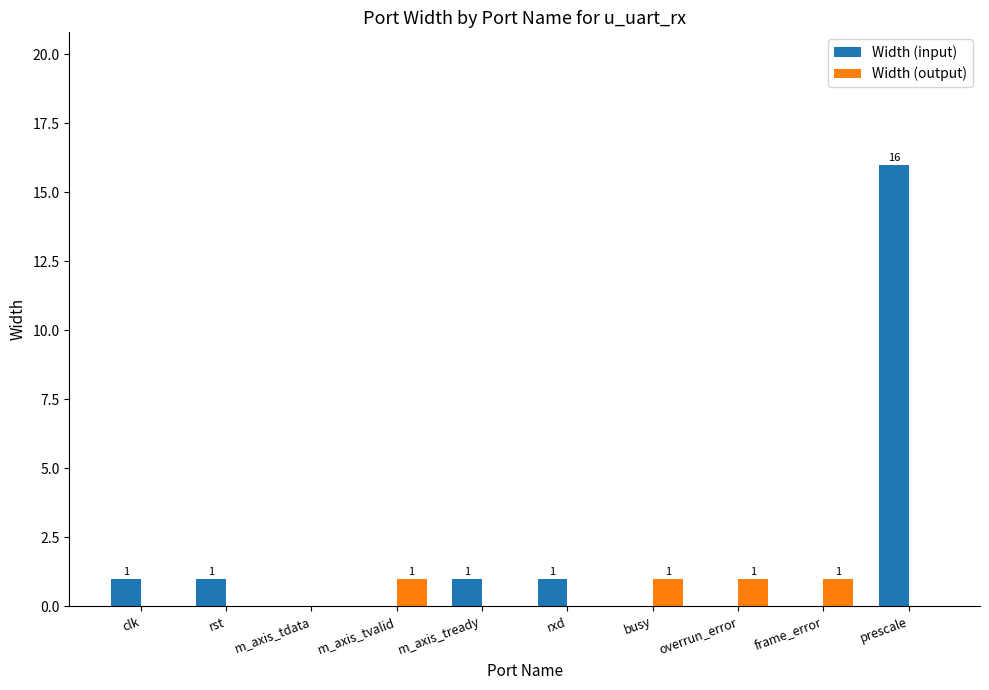

What is the approximate value of Width (input) at prescale, to the nearest 10?

20